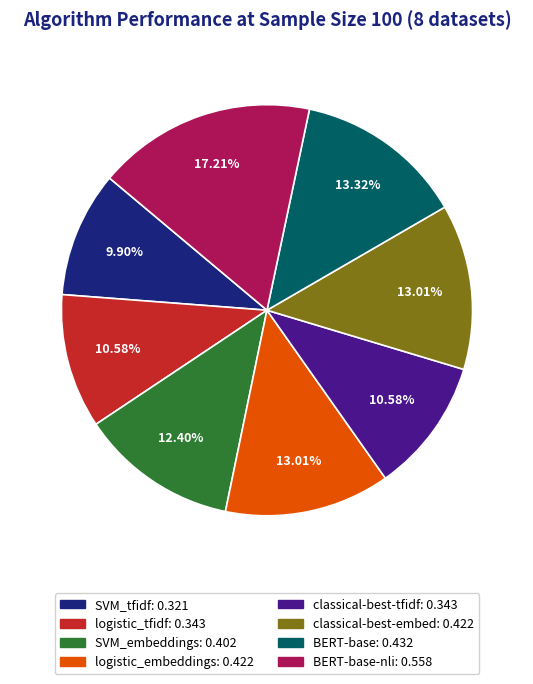

To the nearest percent, what is the average slice percentage?

12%